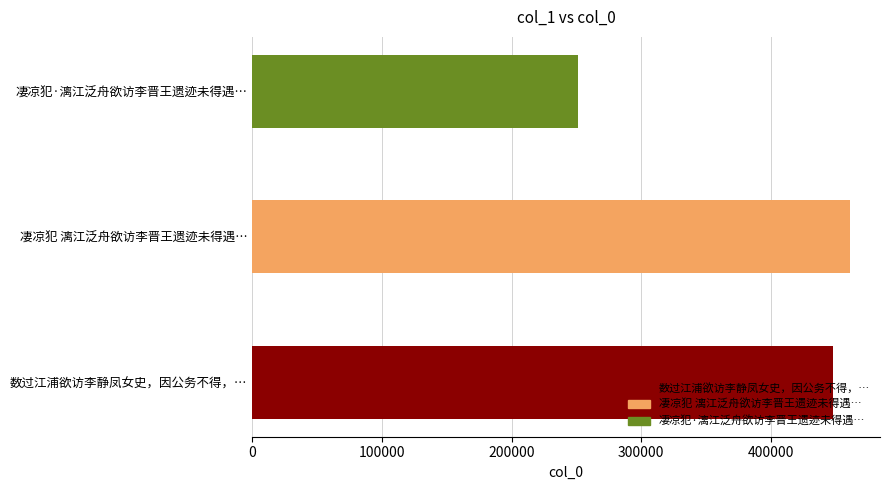

What is the change in value from 凄凉犯 漓江泛舟欲访李晋王遗迹未得遇… to 凄凉犯·漓江泛舟欲访李晋王遗迹未得遇…?

-209572